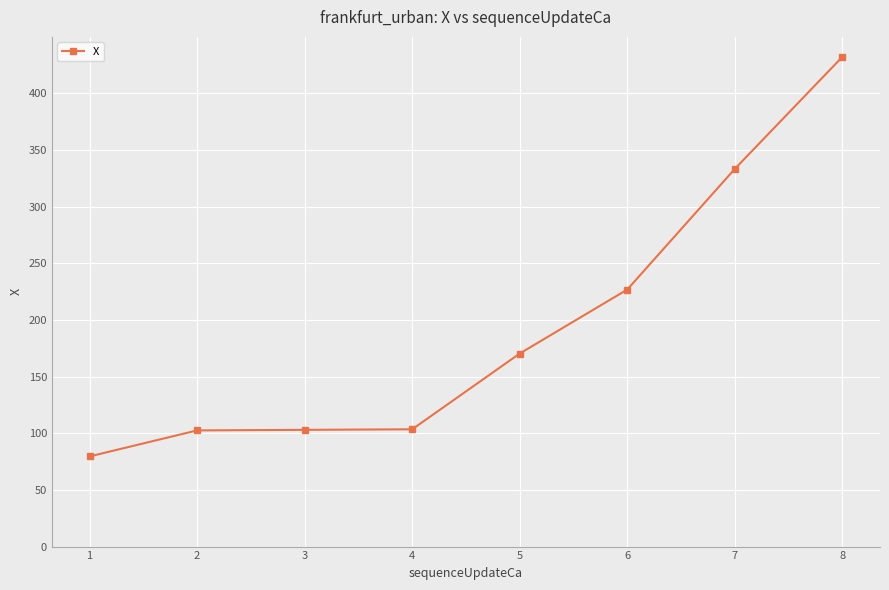

What is the greatest value displayed?

432.2